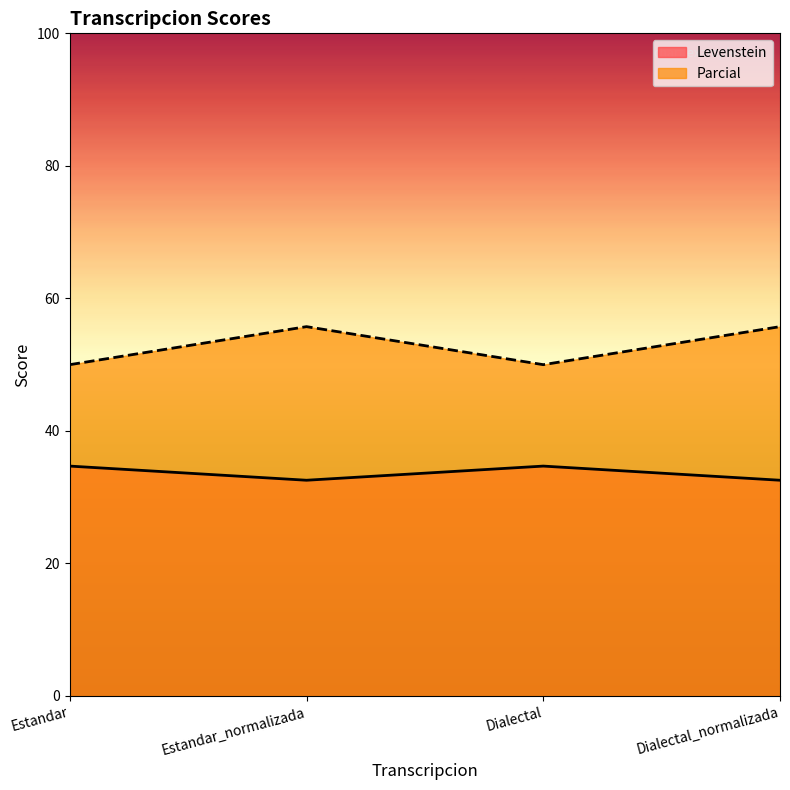

What position from the left is Estandar?

1